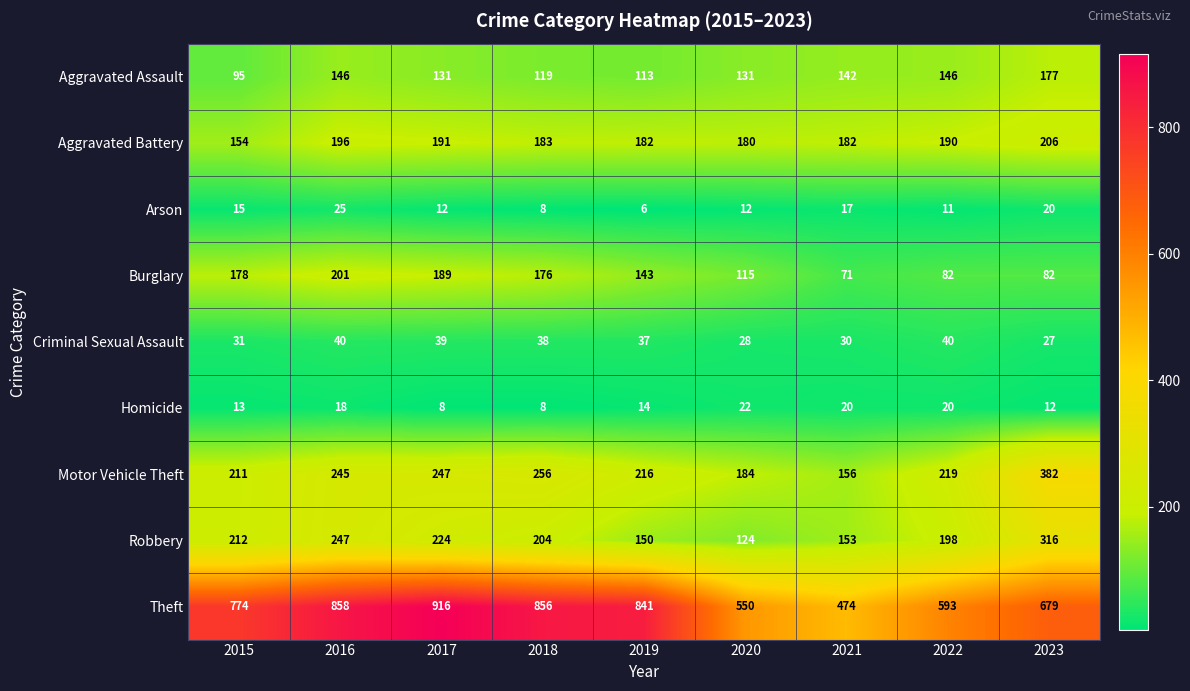

Which series has the largest total across all categories?

Theft